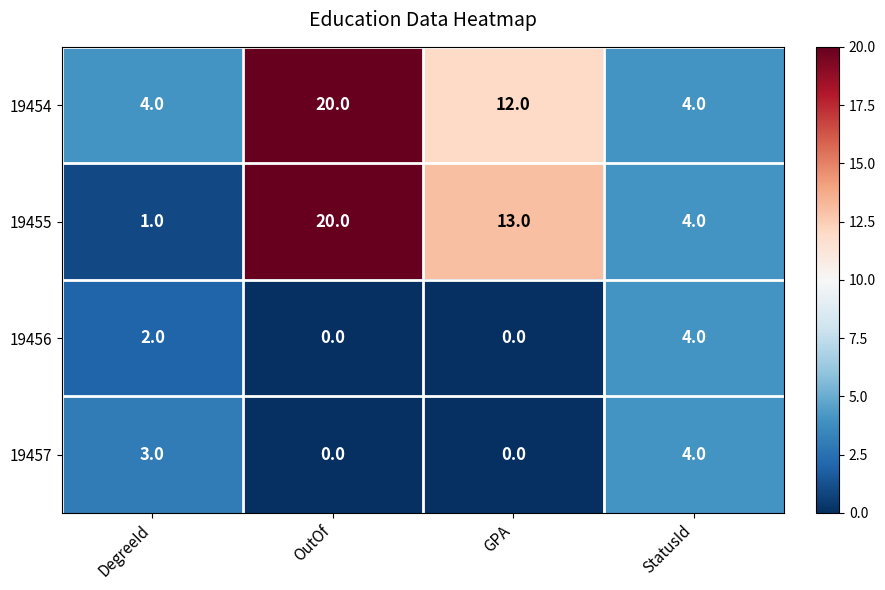

Which series has the largest total across all categories?

19454